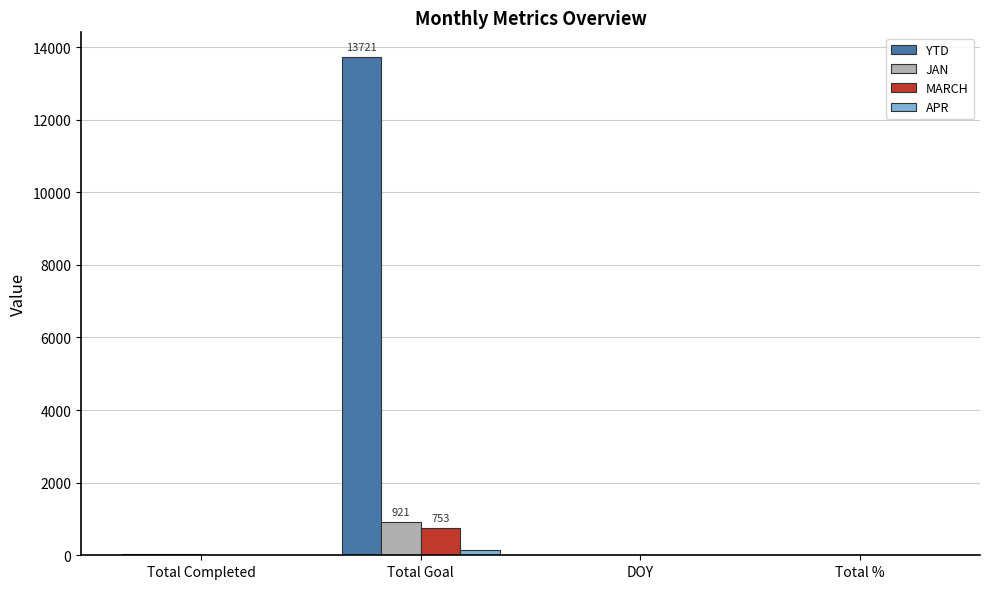

Which category has the highest value in the JAN series?

Total Goal